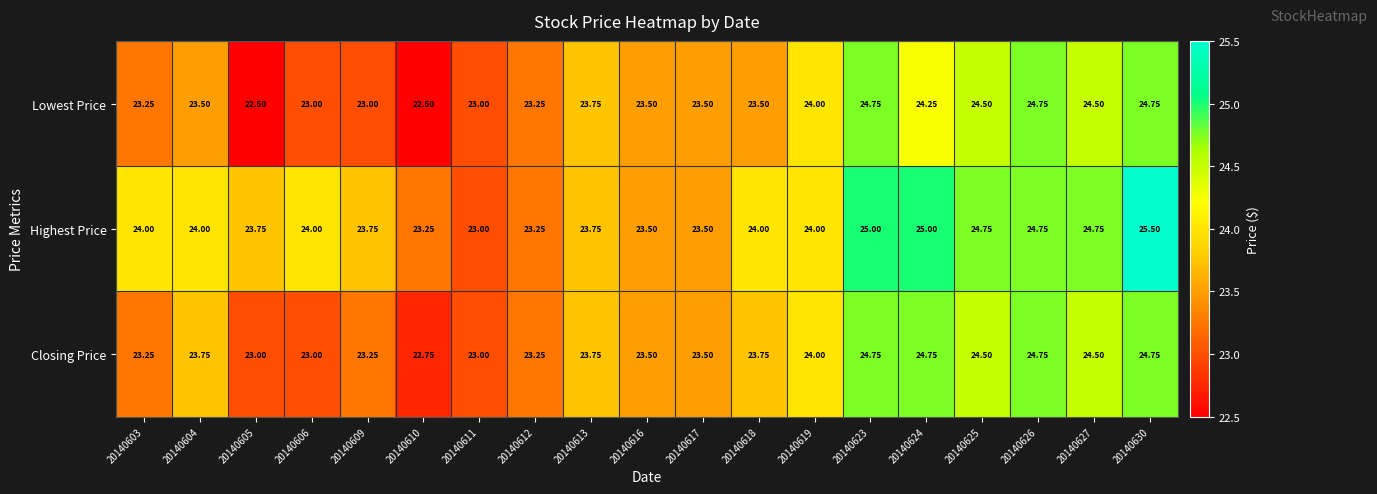

How many categories are shown in the chart?

19